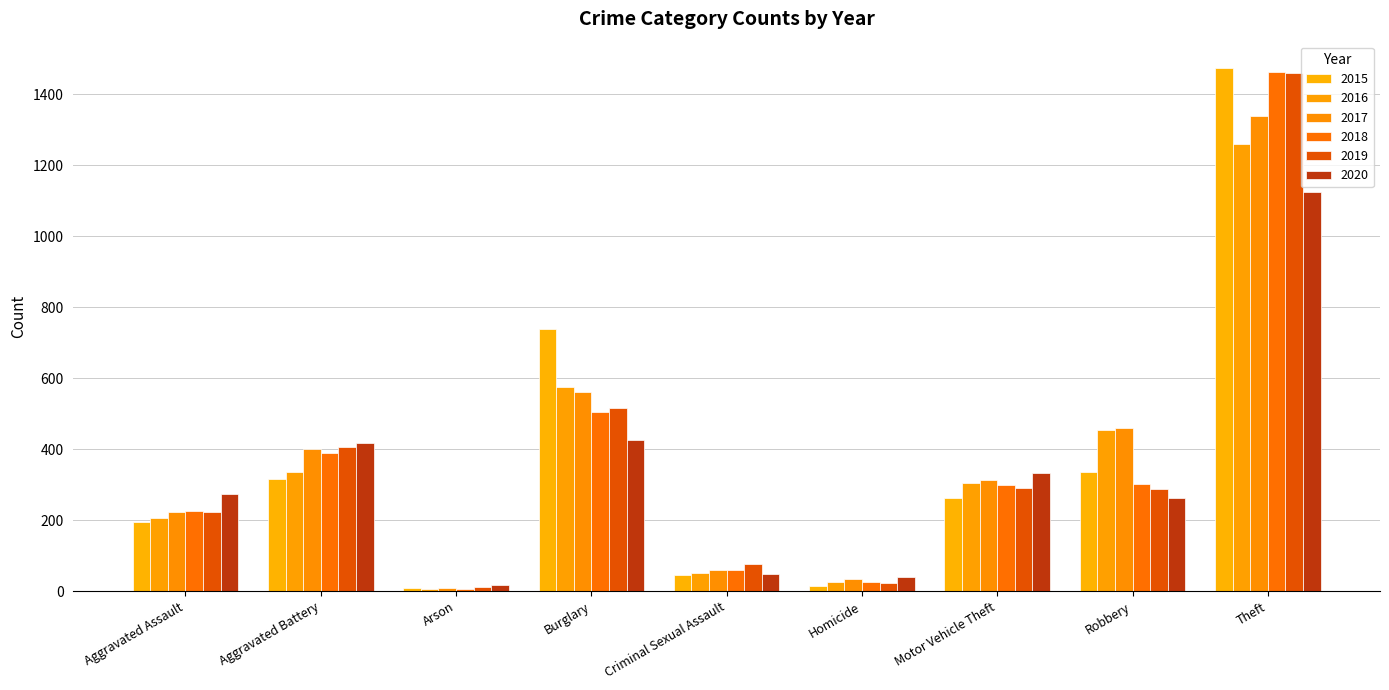

How many data points in 2019 are less than 287?

4